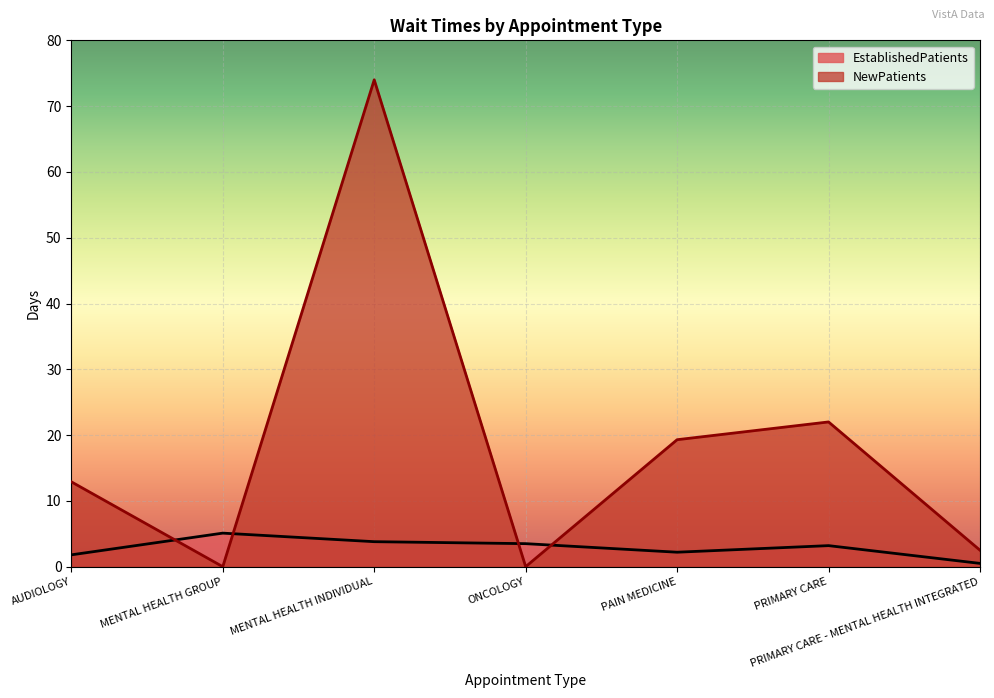

At which label is EstablishedPatients closest to 2?

AUDIOLOGY